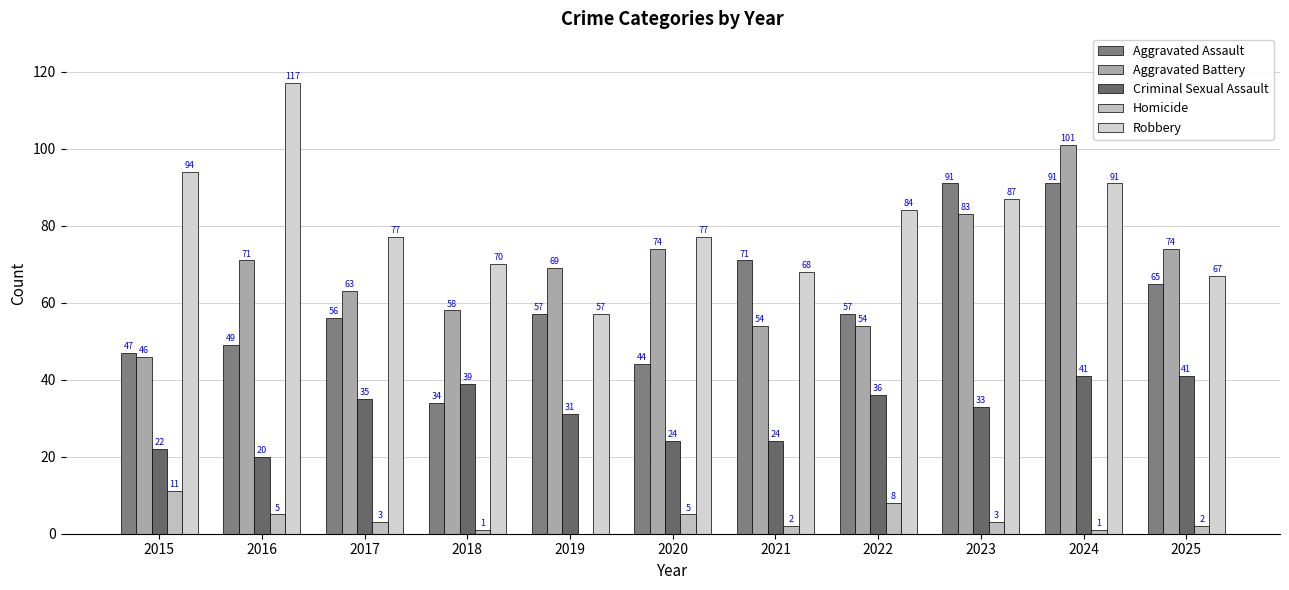

At which label does Homicide first exceed 3?

2015